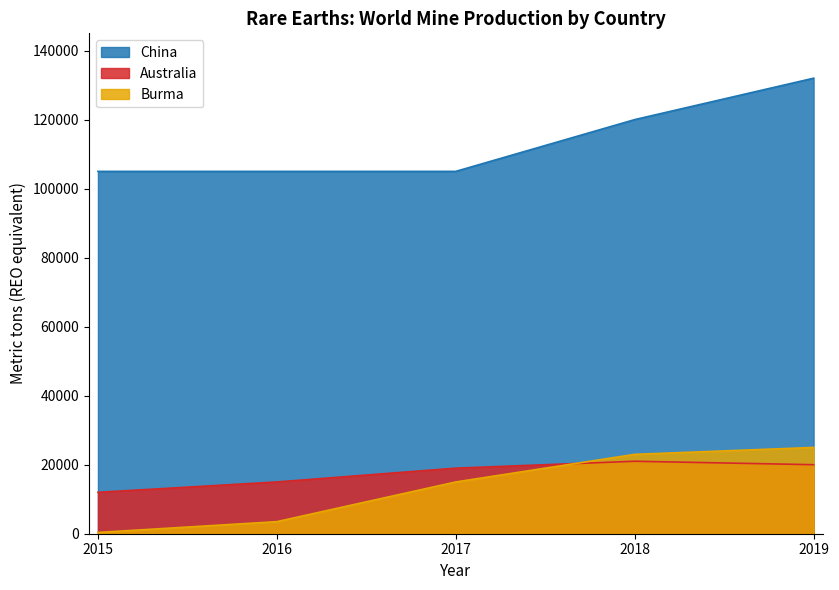

What is the sum of all Australia values?

87000